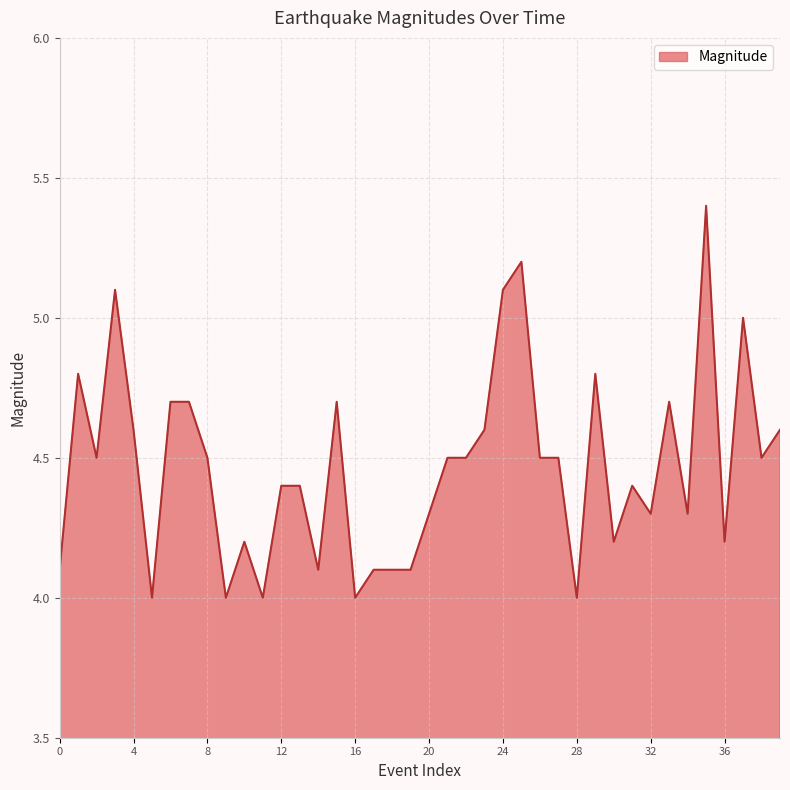

Does the chart display data point markers on the line(s)?

No